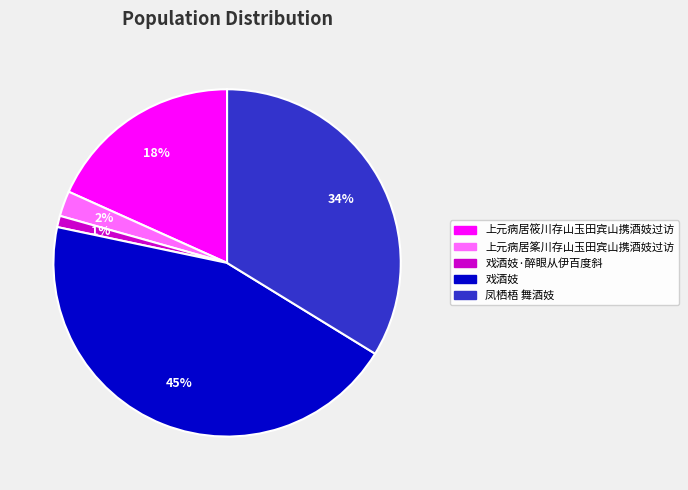

Does any single category account for the majority?

No